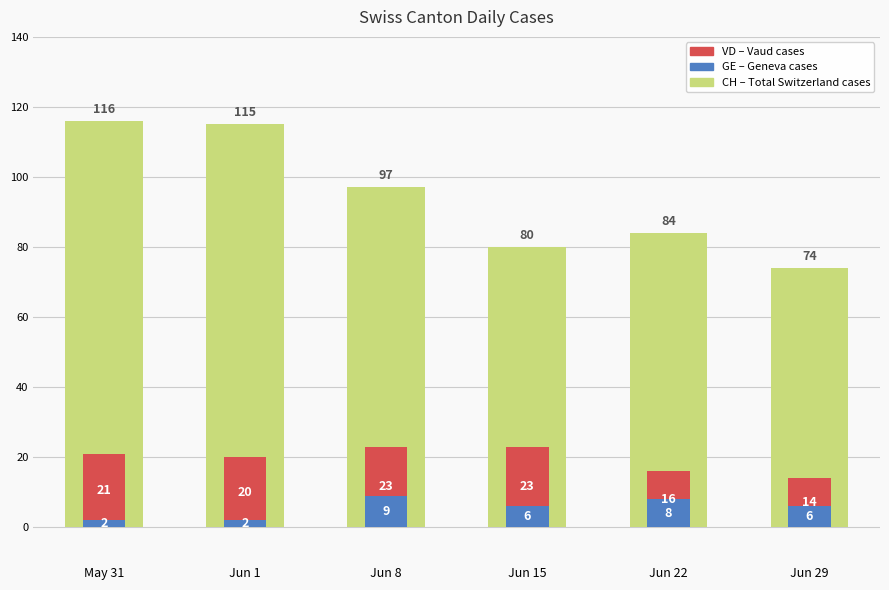

Which label corresponds to the largest value in the chart?

May 31